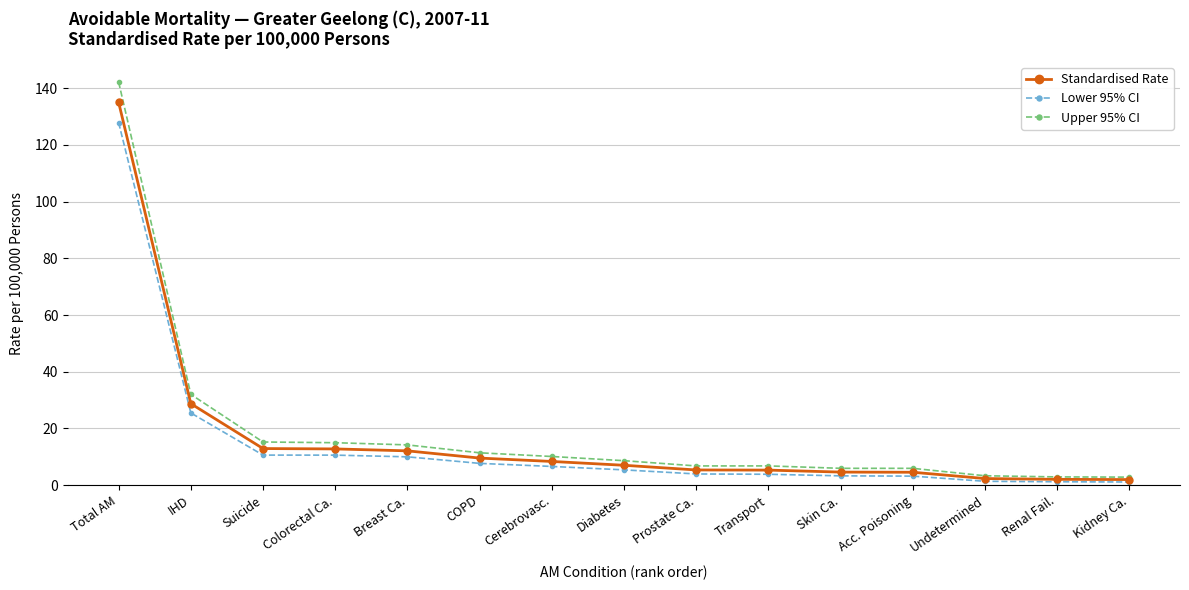

What is the minimum value shown in the chart?

1.1